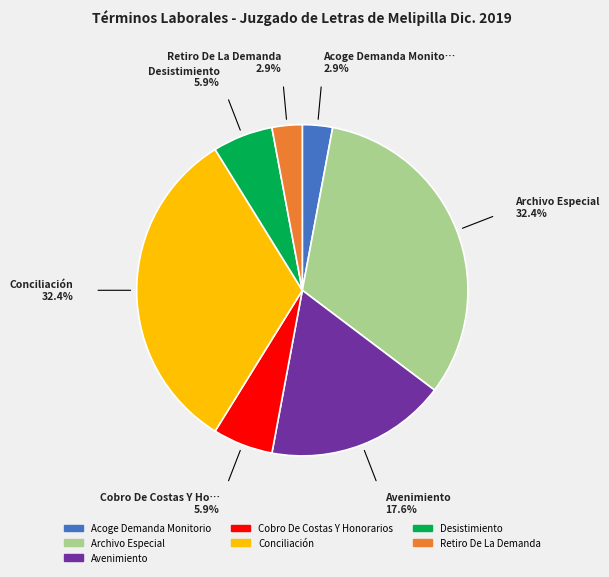

What is the ratio of the value at Retiro De La Demanda to the value at Archivo Especial?

0.1